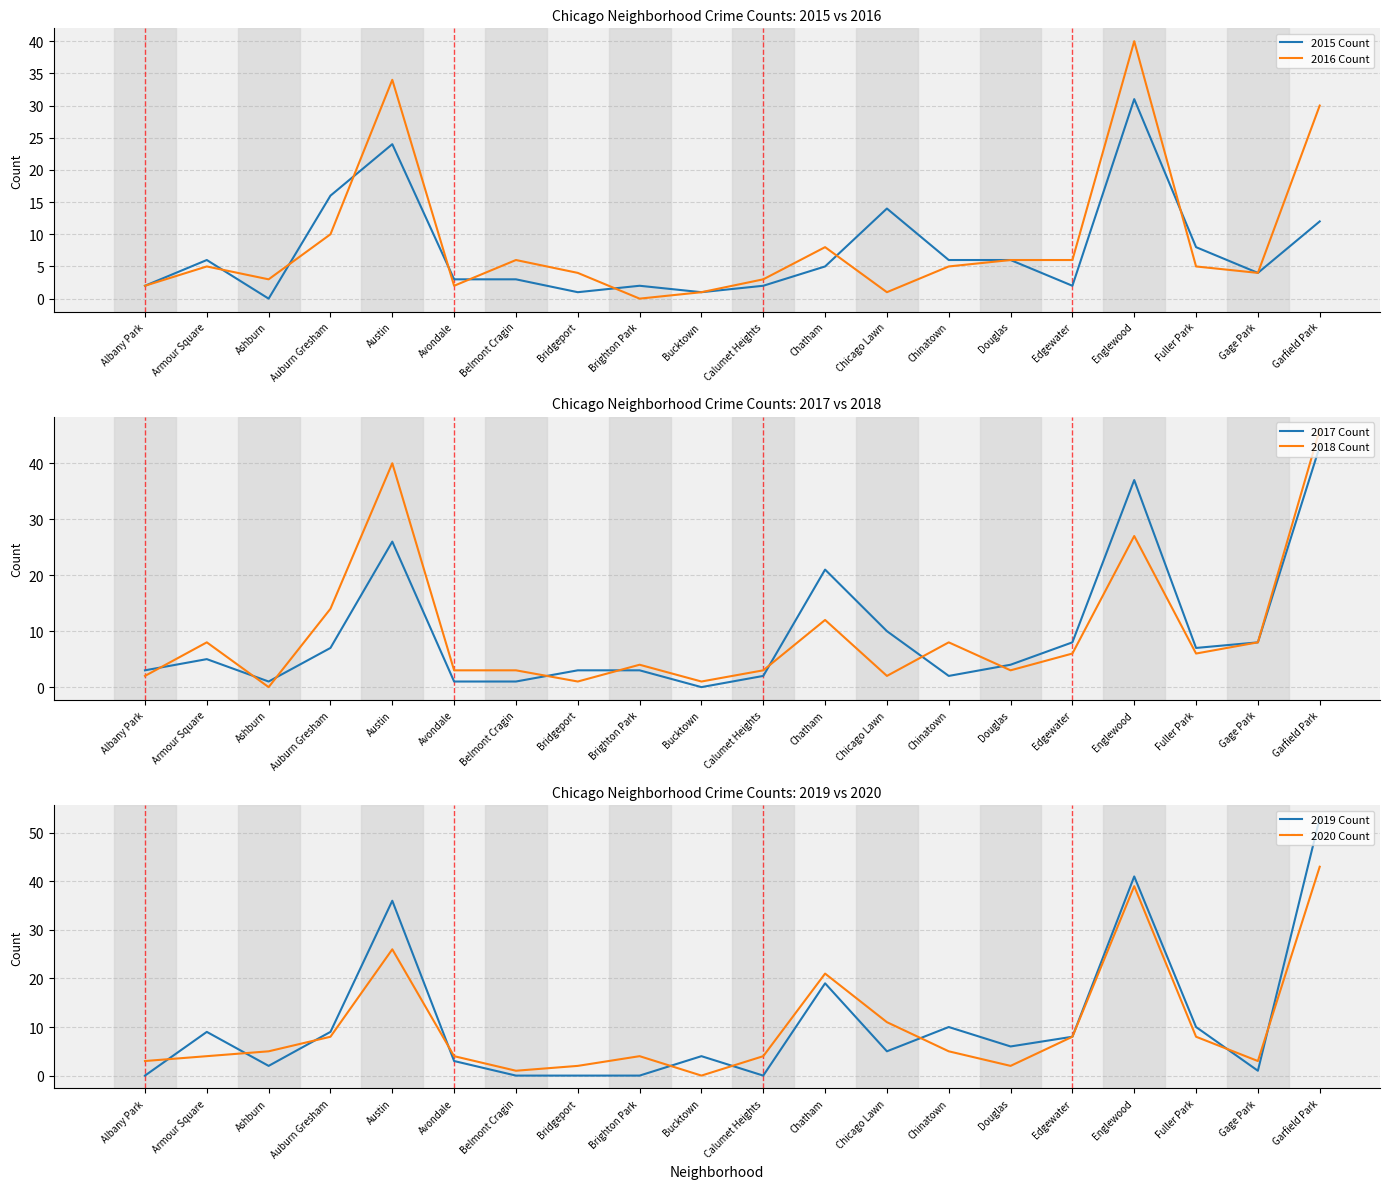

What is the difference between the maximum and minimum values in the 2020 Count series?

43